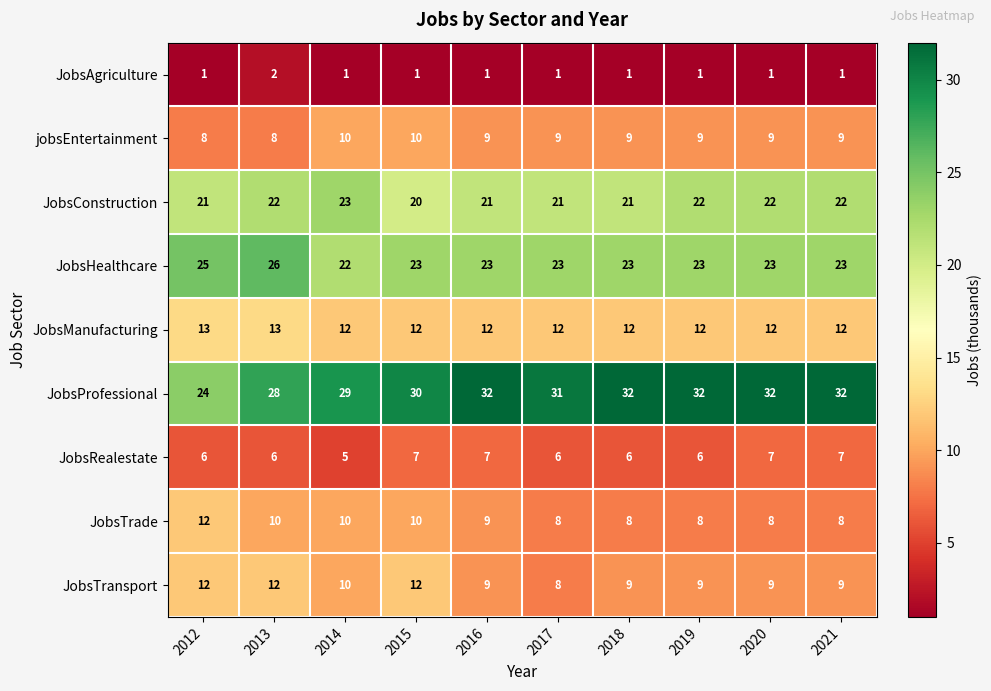

What is the sum of all JobsTransport values?

99